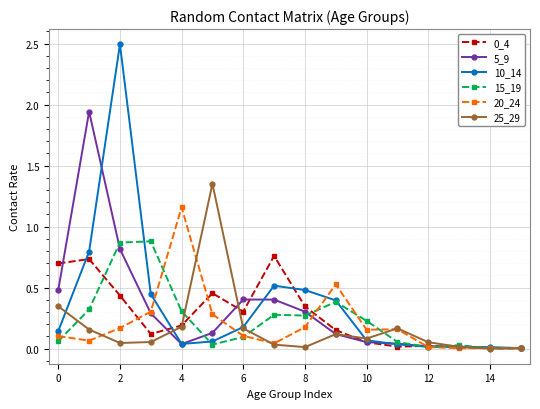

Which series has the widest spread of values?

10_14